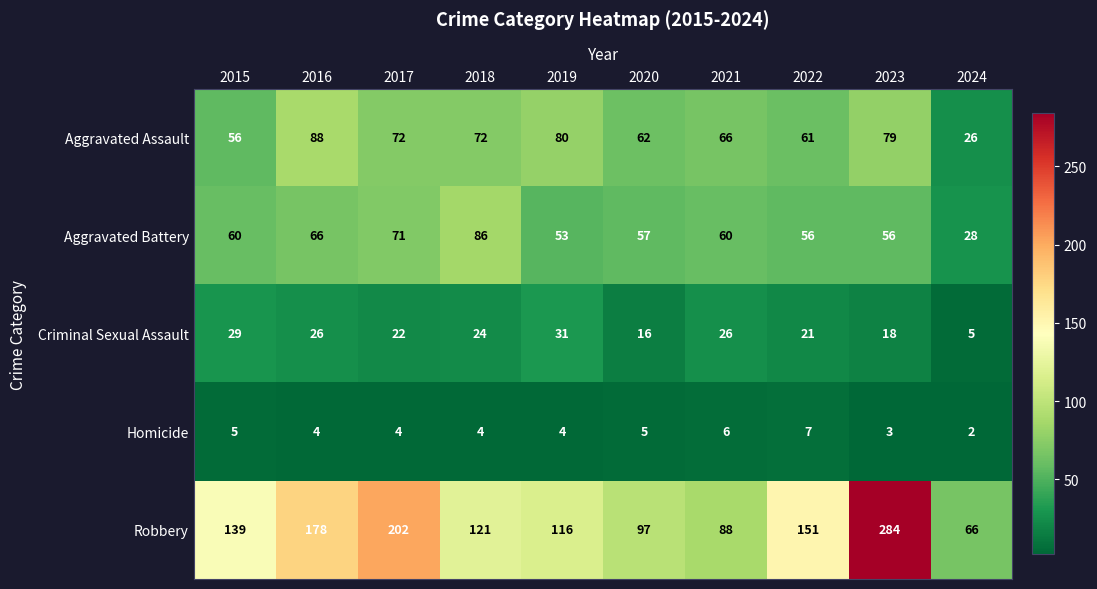

What is the difference between the maximum and minimum values in the Aggravated Assault series?

62